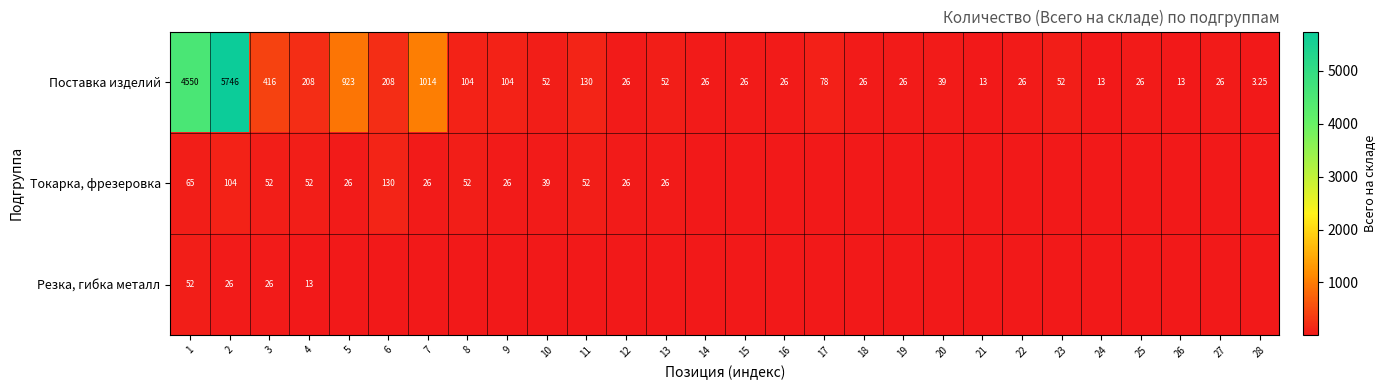

At 4, list the series in order from largest to smallest.

Поставка изделий, Токарка, фрезеровка, Резка, гибка металл